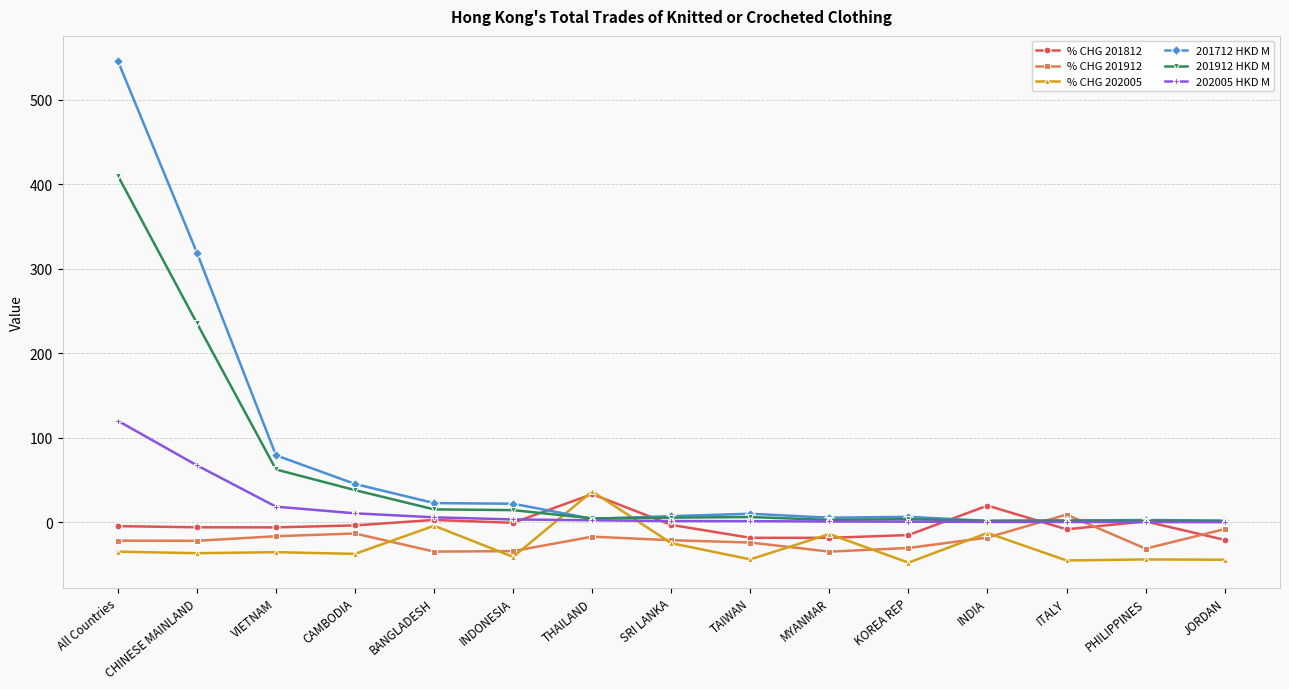

What is the label of the 5th point from the right?

KOREA REP